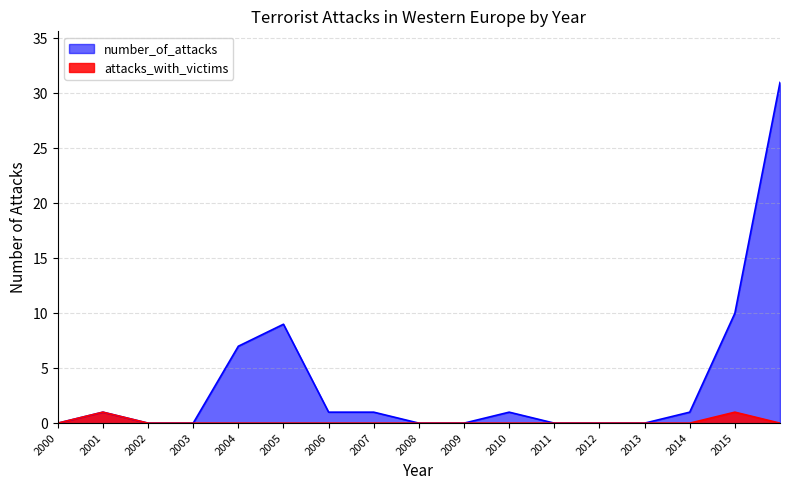

What is the highest value of the number_of_attacks series?

31